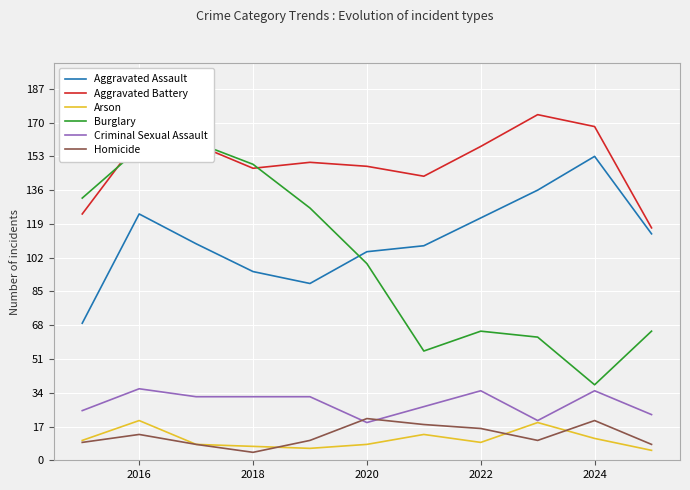

What is the maximum value for Homicide?

21